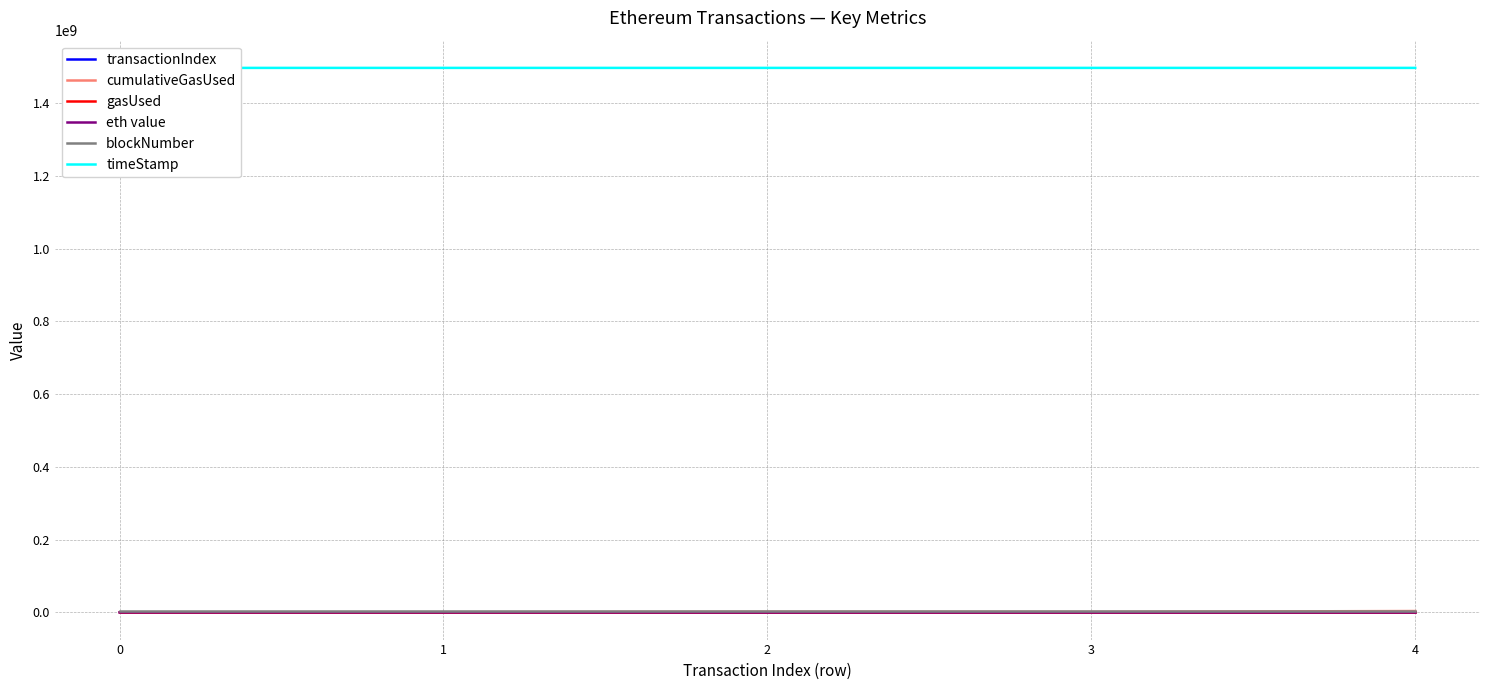

Where is the first local maximum for cumulativeGasUsed?

2